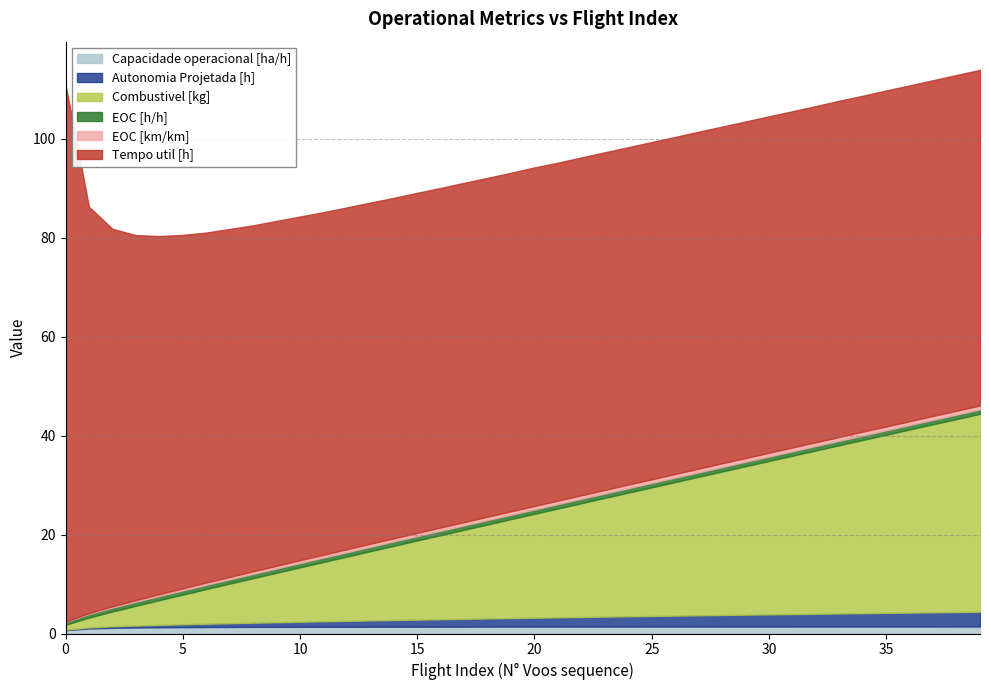

How many distinct data groups are displayed?

6